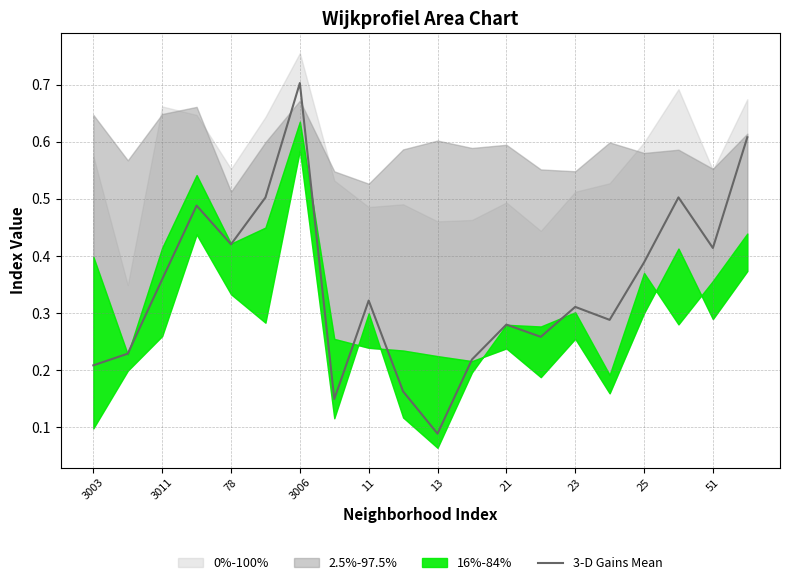

True or false: the data has more than 1 interior local peaks.

True